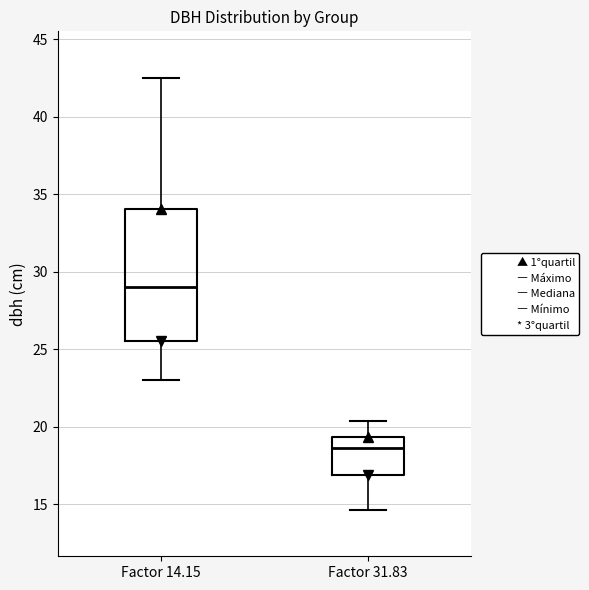

Comparing the boxes themselves (not the whiskers), which one is the tallest?

Factor 14.15